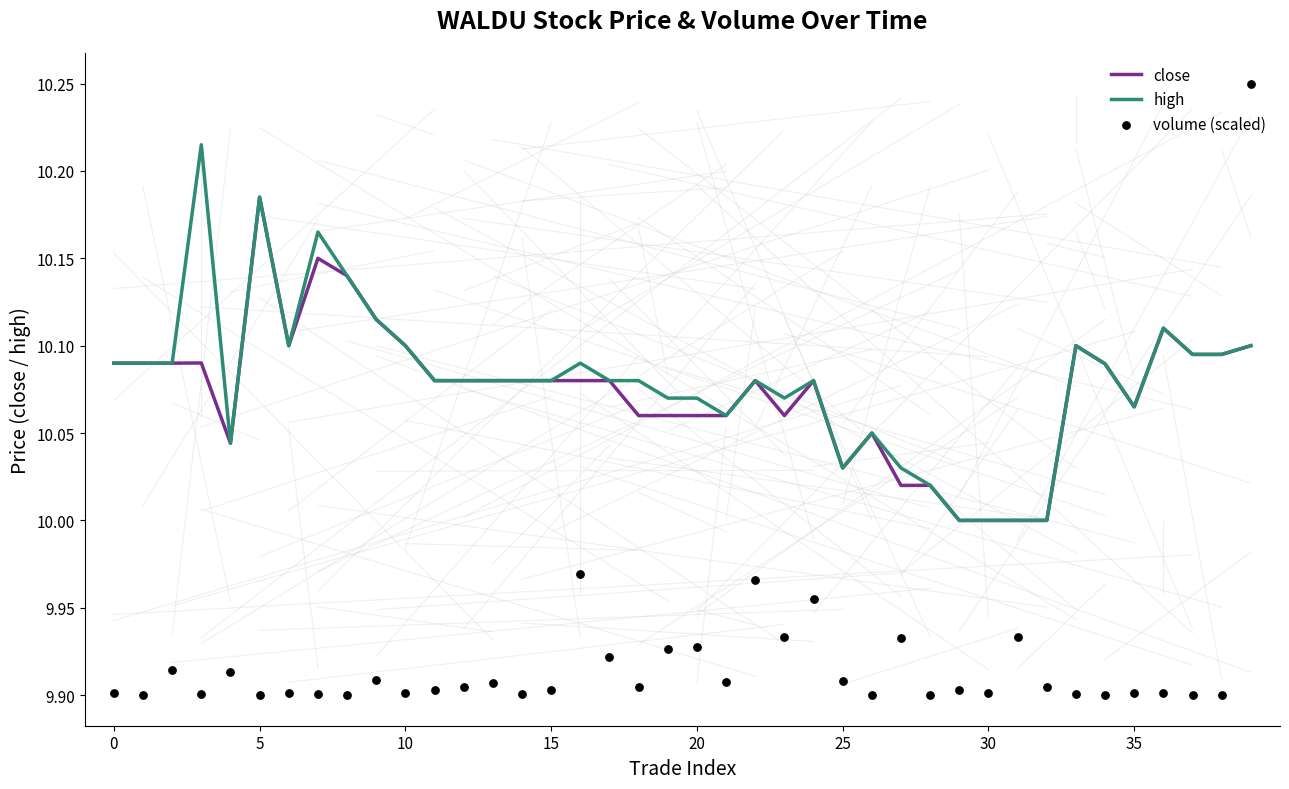

Which series contains the lowest Y value?

volume (scaled)